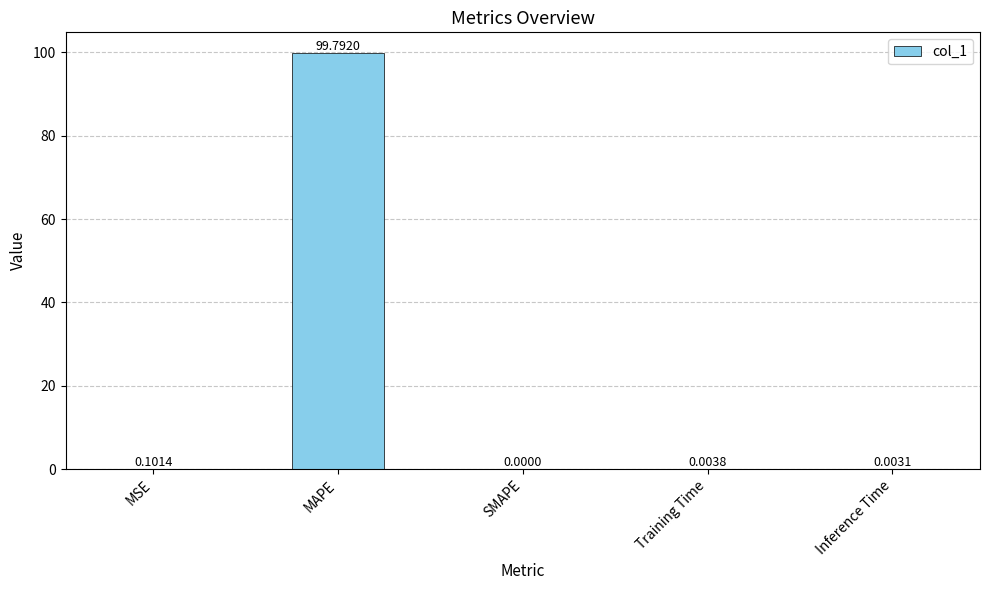

How many data points are above 0?

4